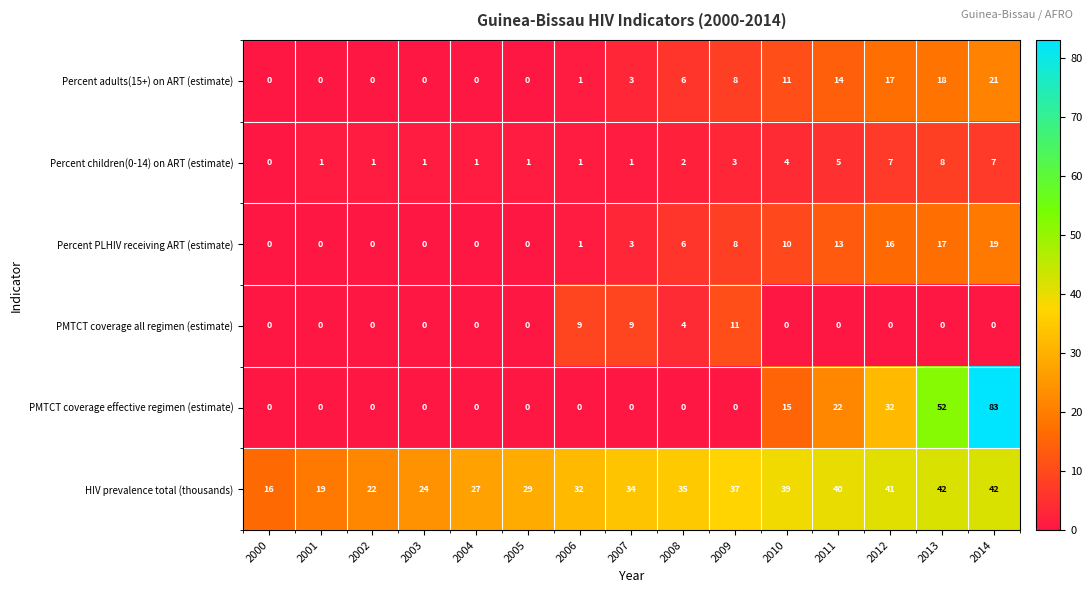

What is the difference between the highest and lowest values at 2007?

34